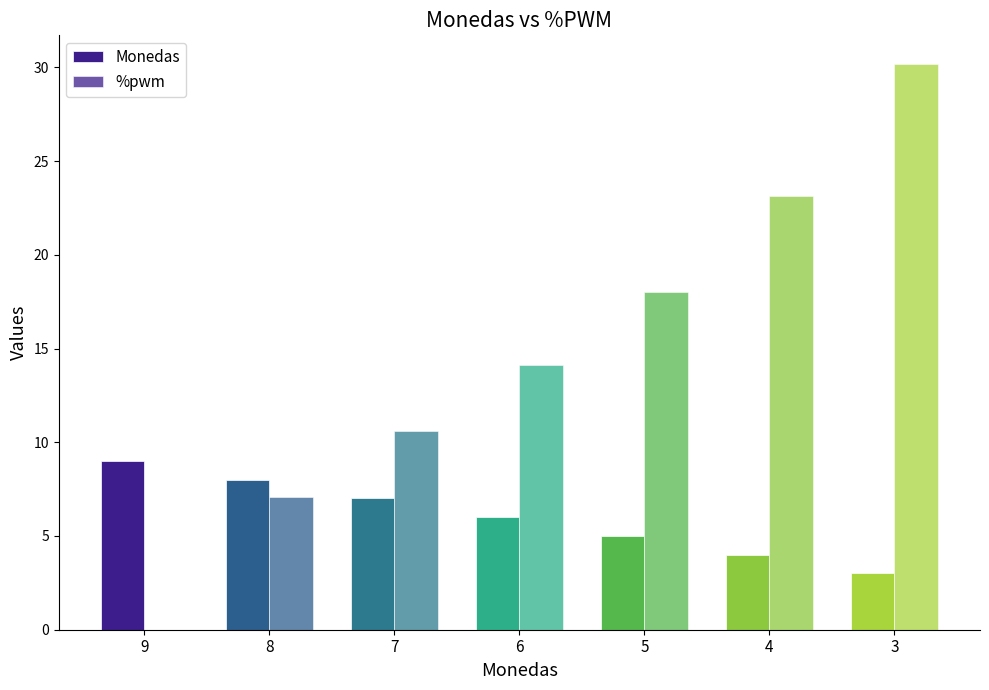

Reading left to right, list all the values displayed in this chart.

Monedas: 9=9.0	8=8.0	7=7.0	6=6.0	5=5.0	4=4.0	3=3.0
%pwm: 9=0.0	8=7.1	7=10.6	6=14.1	5=18.0	4=23.1	3=30.2